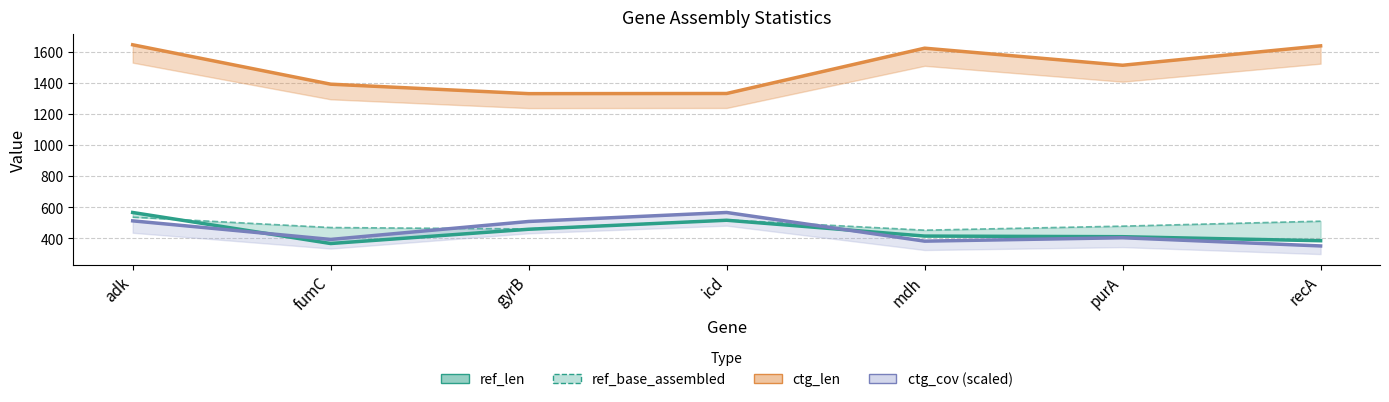

At which label does ctg_len first exceed 1515?

adk